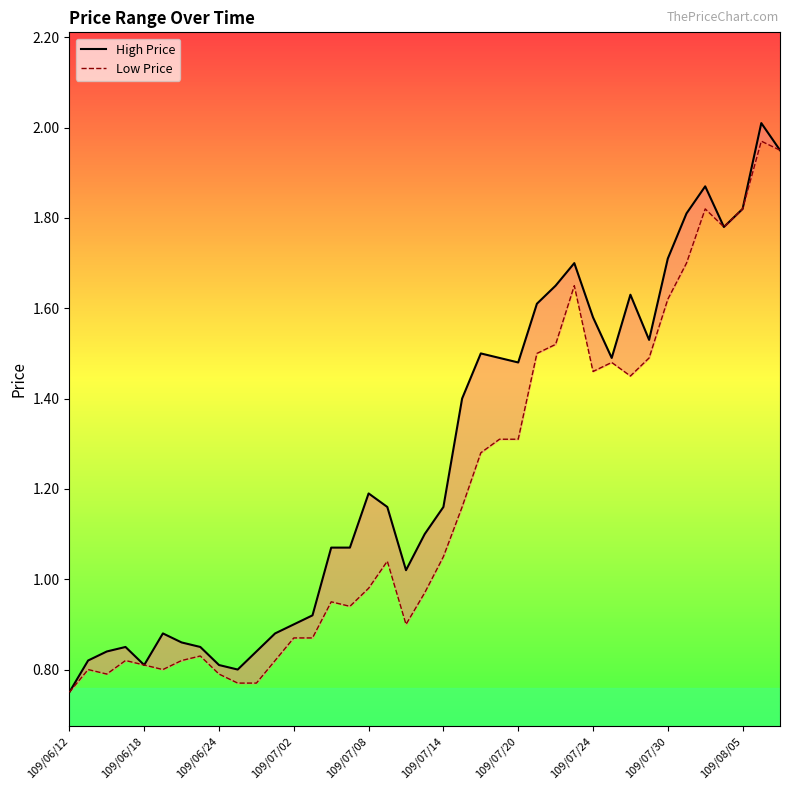

In Low Price, how many points are lower than both neighbors (excluding endpoints)?

7